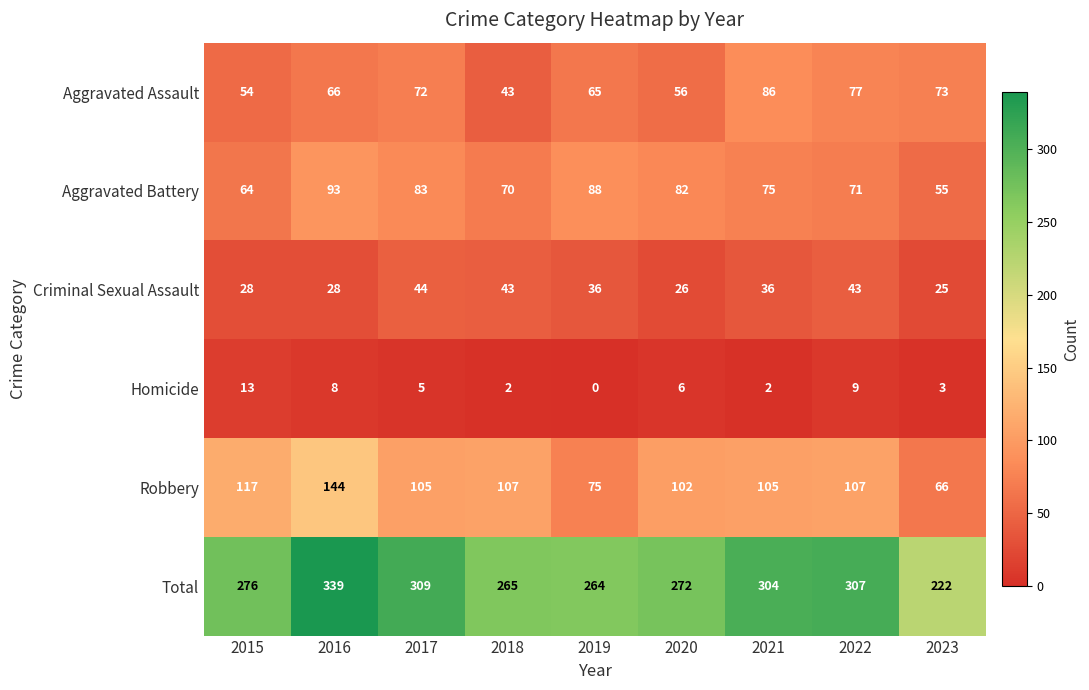

Rank the series by their maximum value, from lowest to highest.

Homicide, Criminal Sexual Assault, Aggravated Assault, Aggravated Battery, Robbery, Total